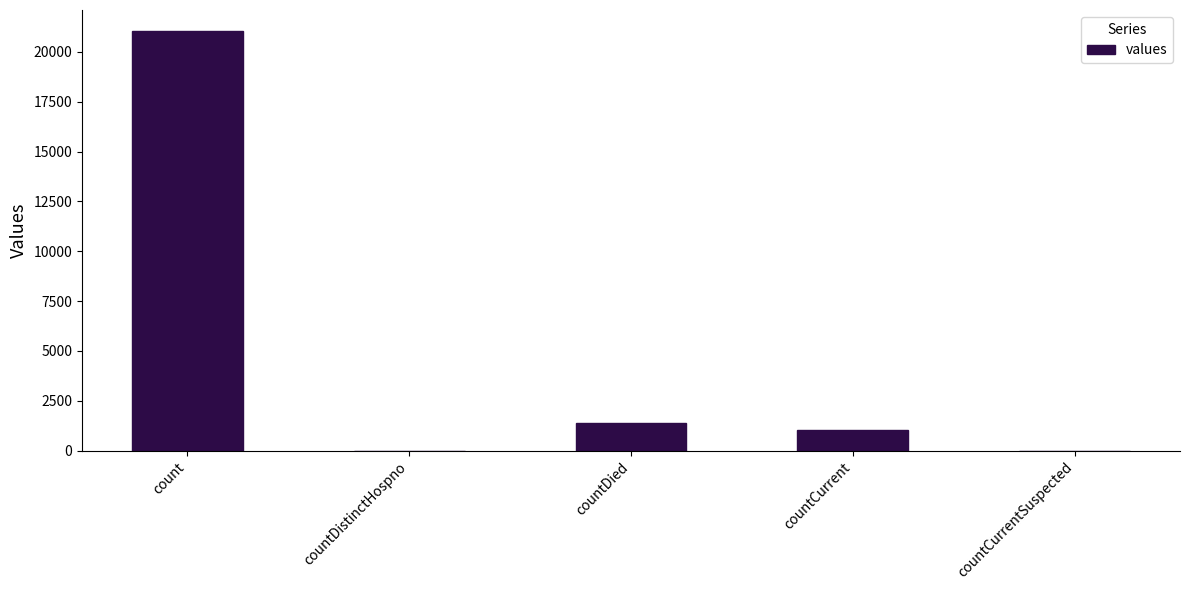

Count the number of data series in this chart.

1